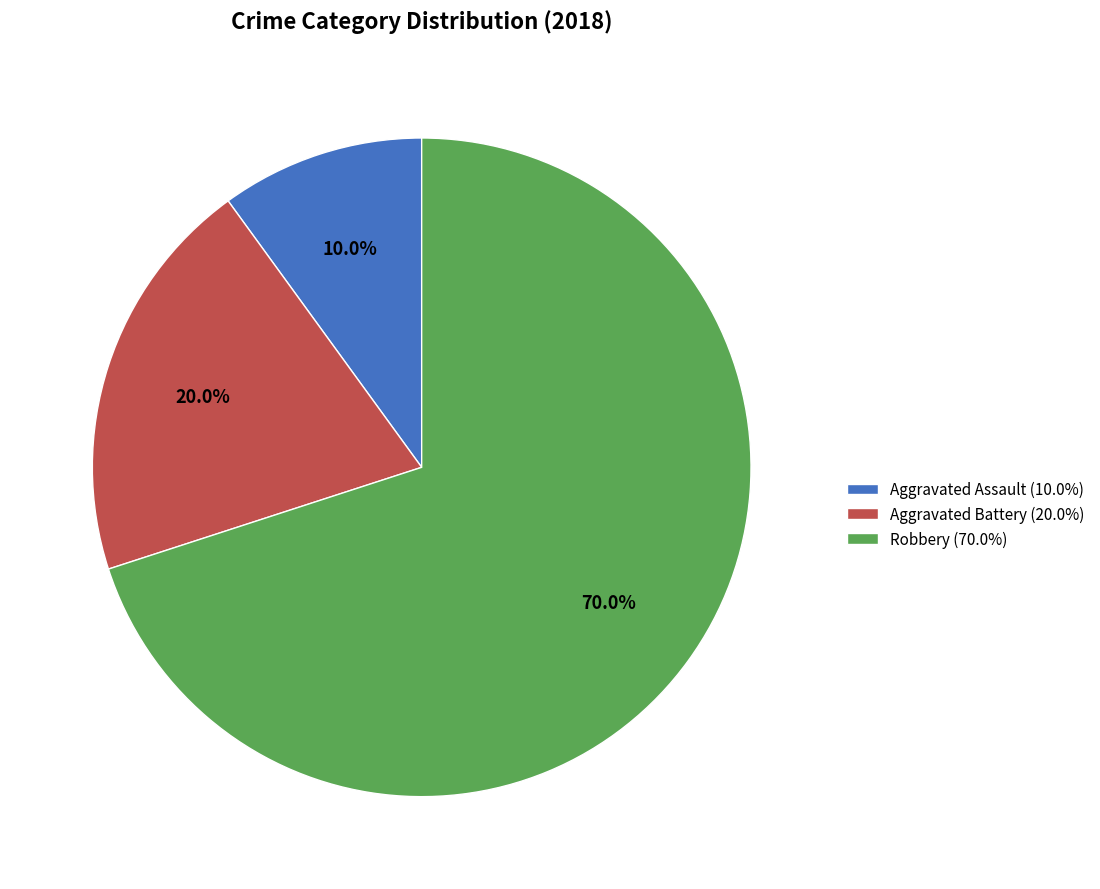

To the nearest percent, what is the average slice percentage?

33%